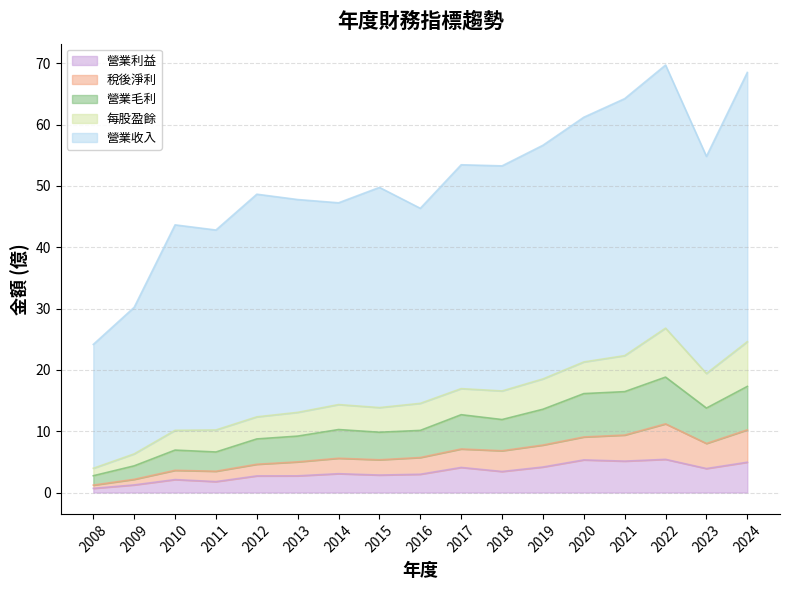

What is the total value across all series at 2013?

47.8